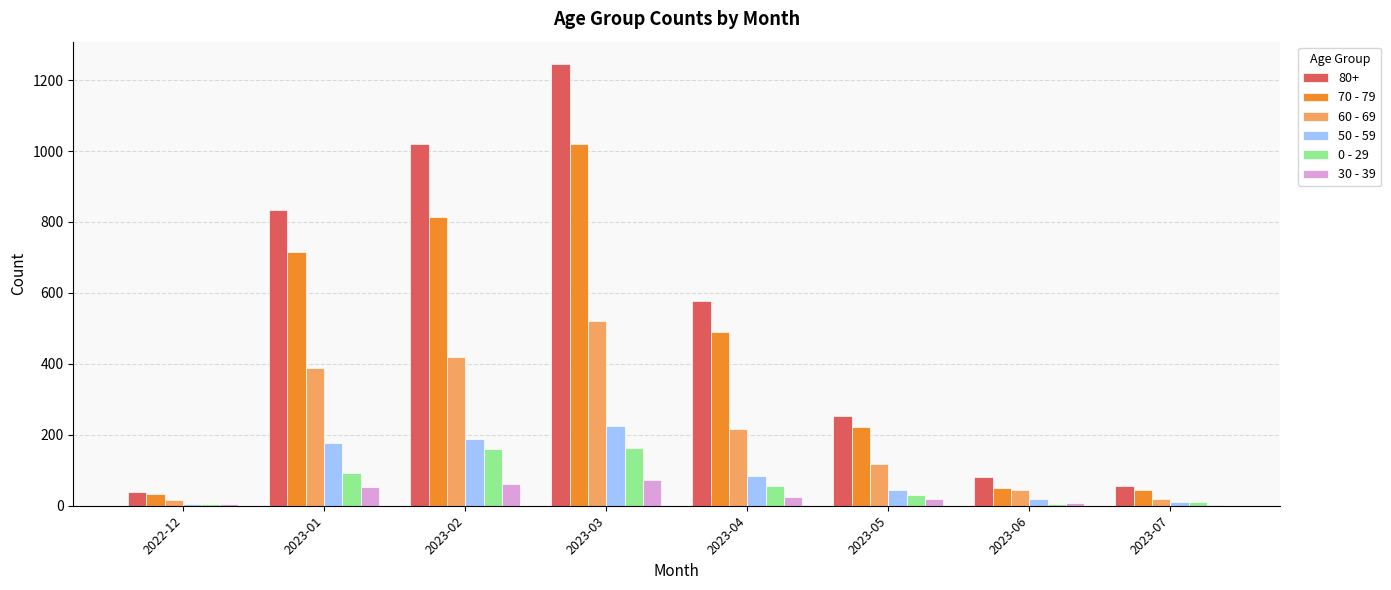

Which category has the highest value across all series?

2023-03